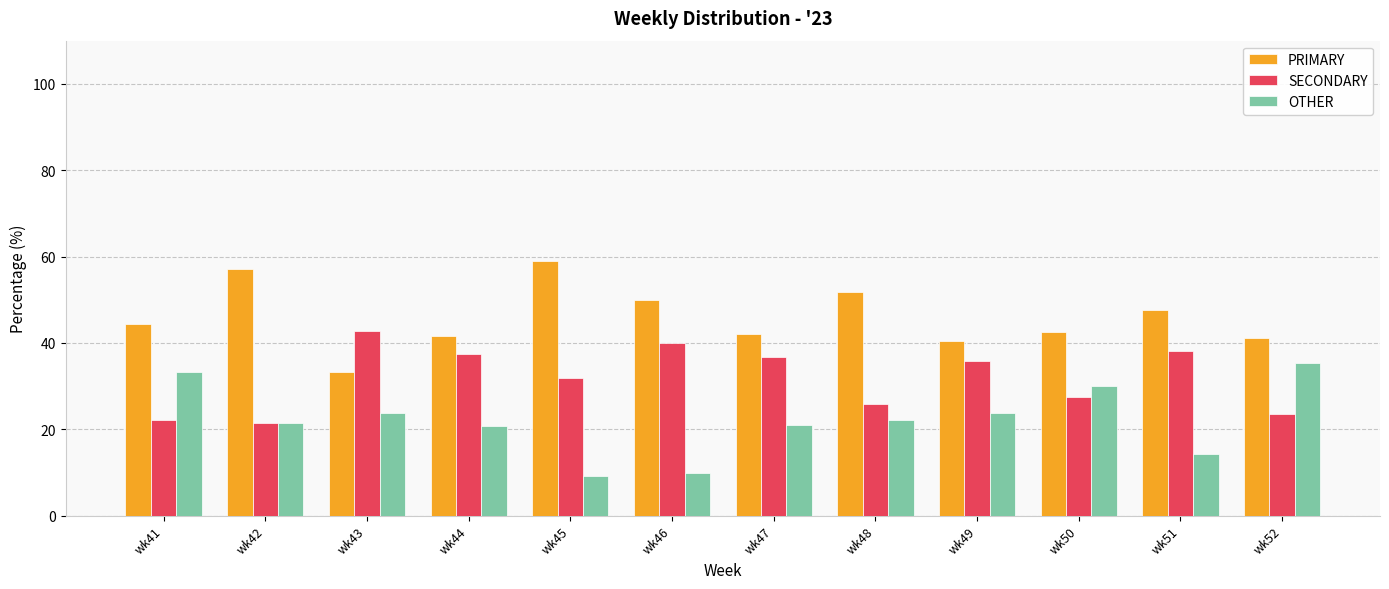

What is the average value of the PRIMARY series?

46.0